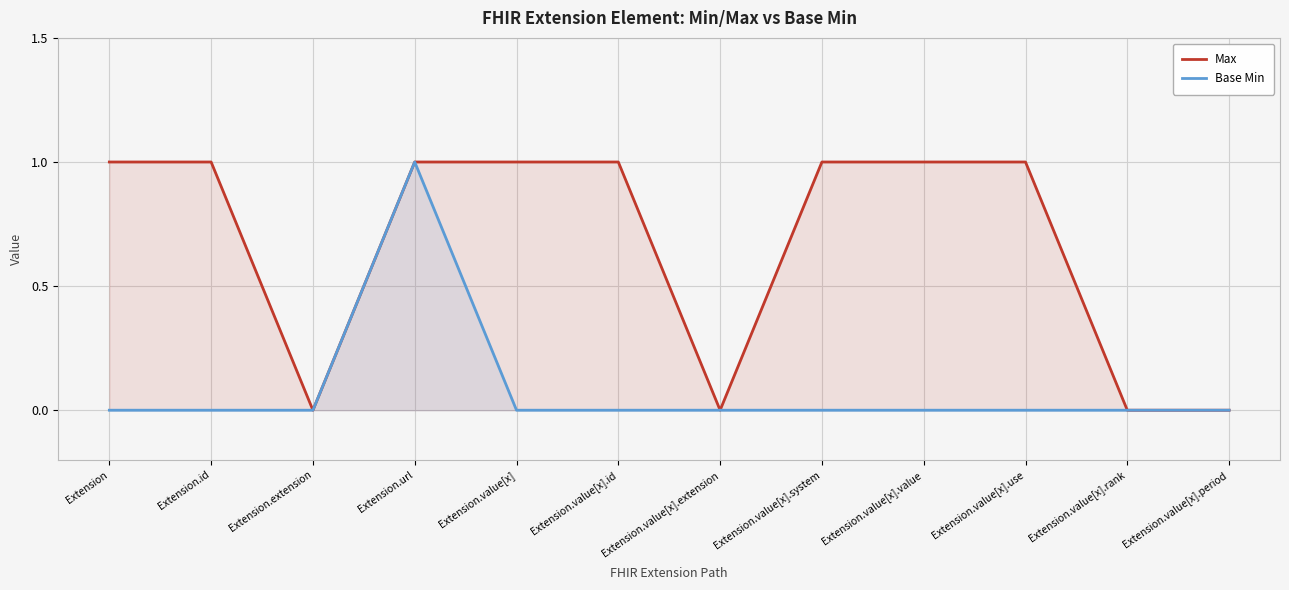

The Max series shows 1 at Extension.url. True or false?

True